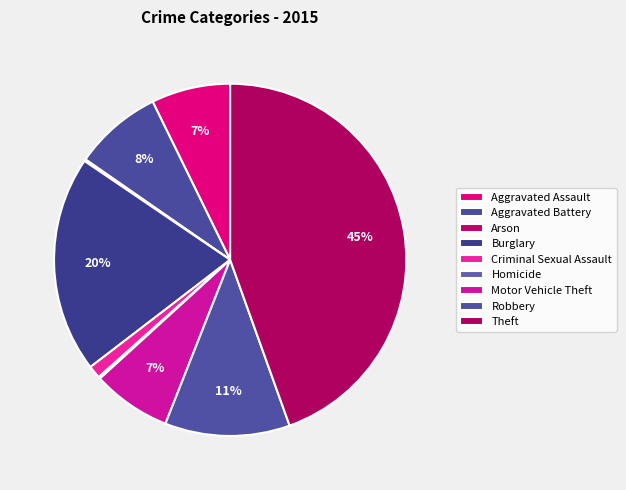

To the nearest percent, what is the difference between the largest and smallest slice percentages?

44%